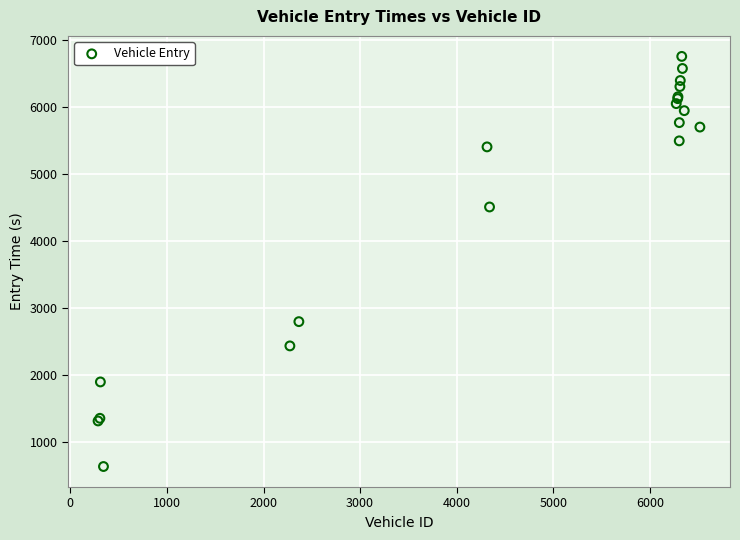

What Y value in the scatter plot is closest to 3693?

4506.7